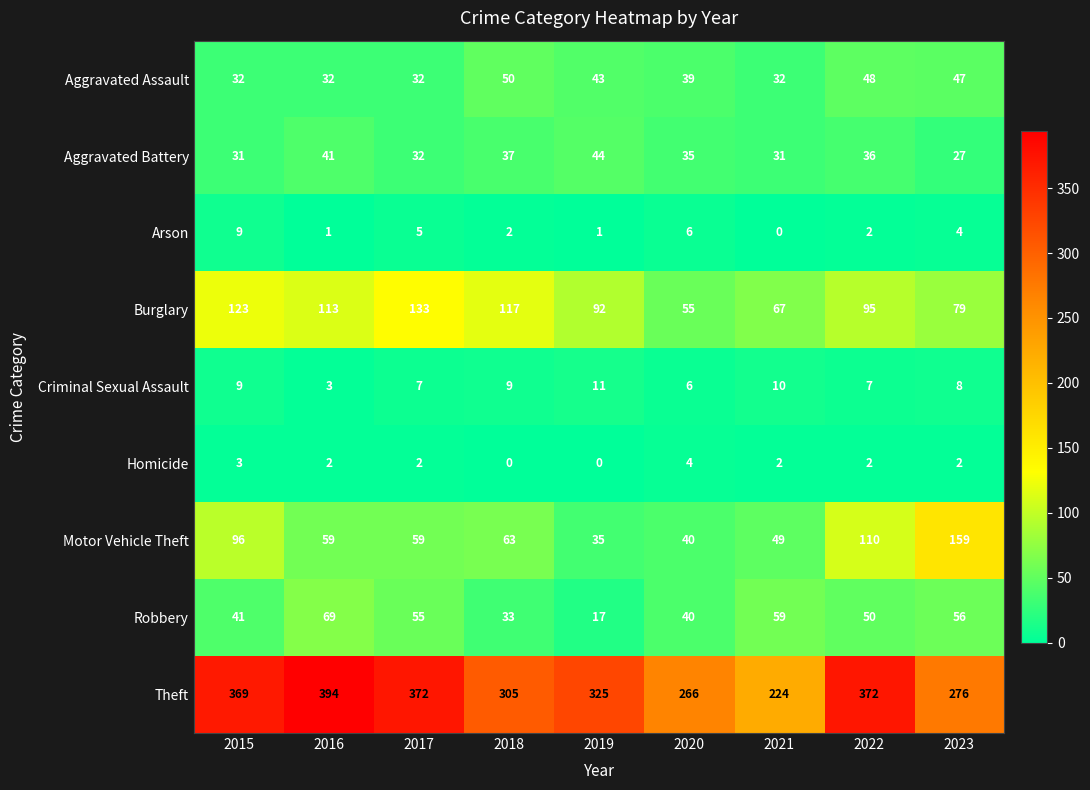

Rank the series by their maximum value, from lowest to highest.

Homicide, Arson, Criminal Sexual Assault, Aggravated Battery, Aggravated Assault, Robbery, Burglary, Motor Vehicle Theft, Theft